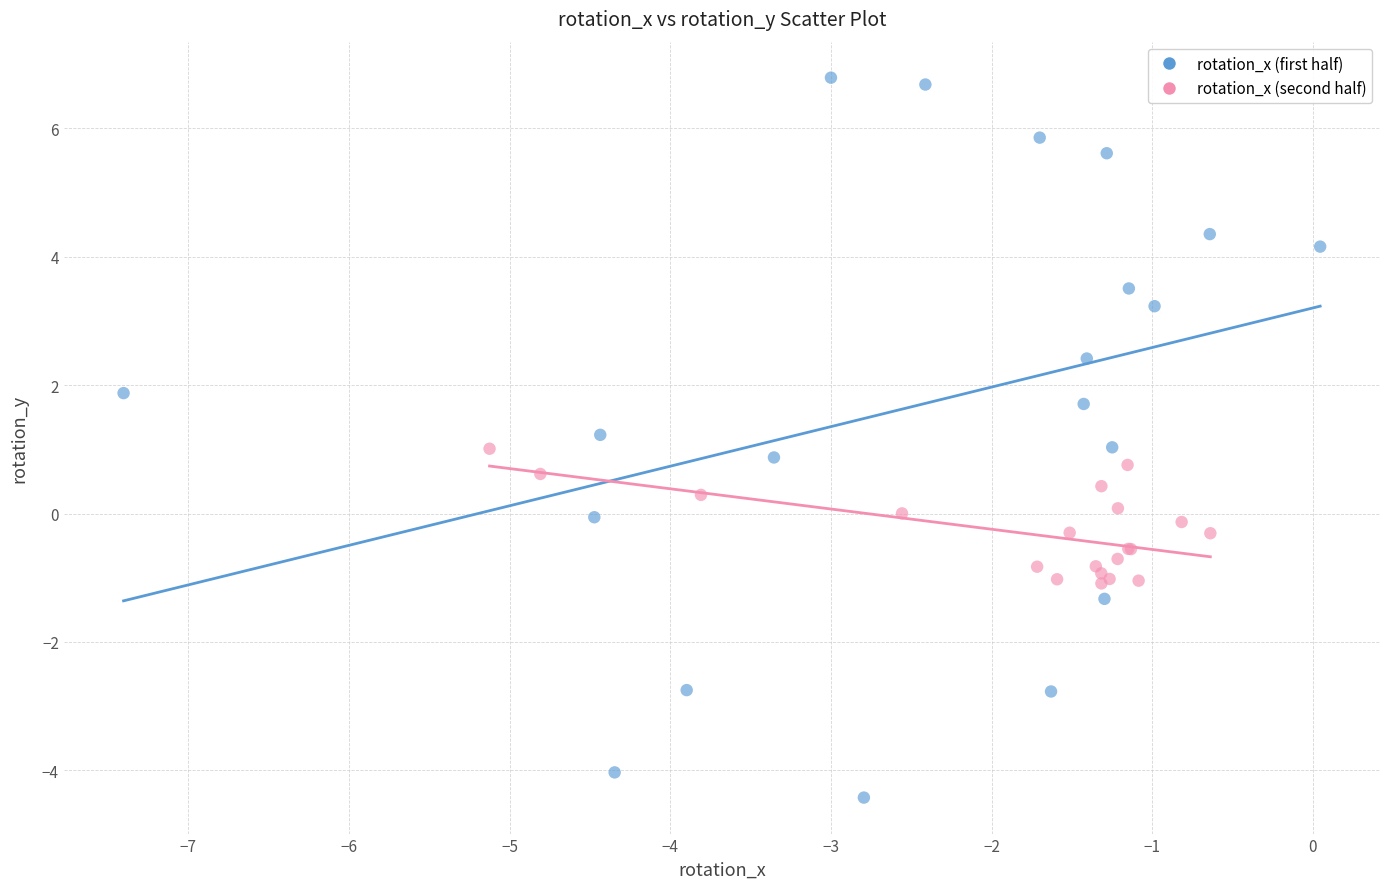

Which series has the widest spread of Y values?

rotation_x (first half)